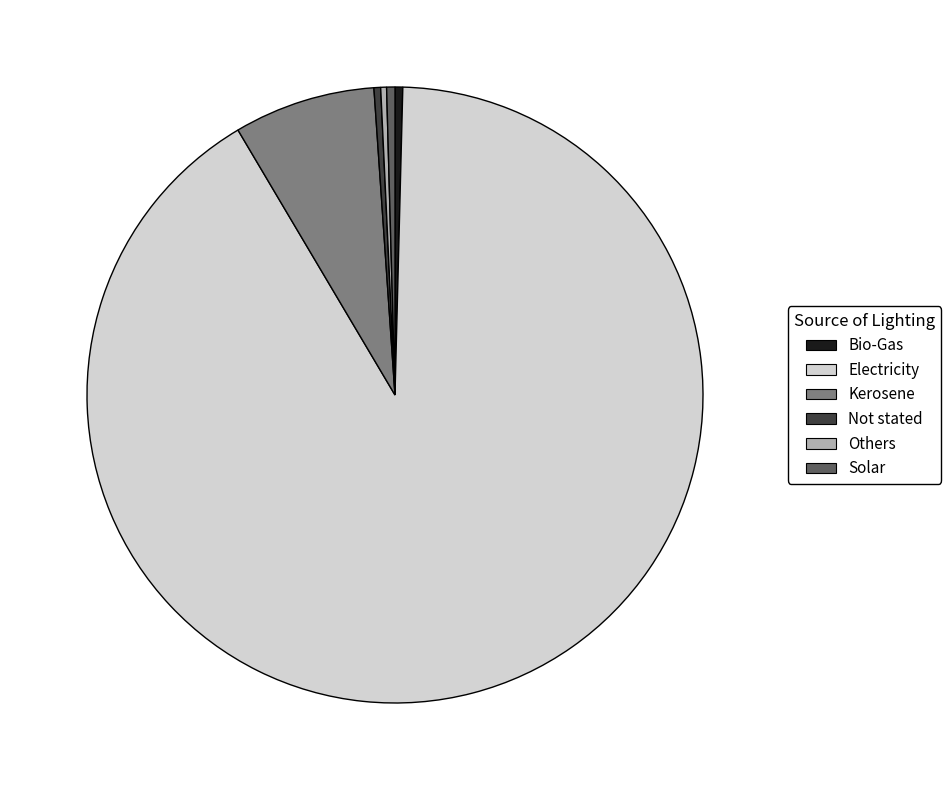

What is the largest slice in the pie chart?

Electricity